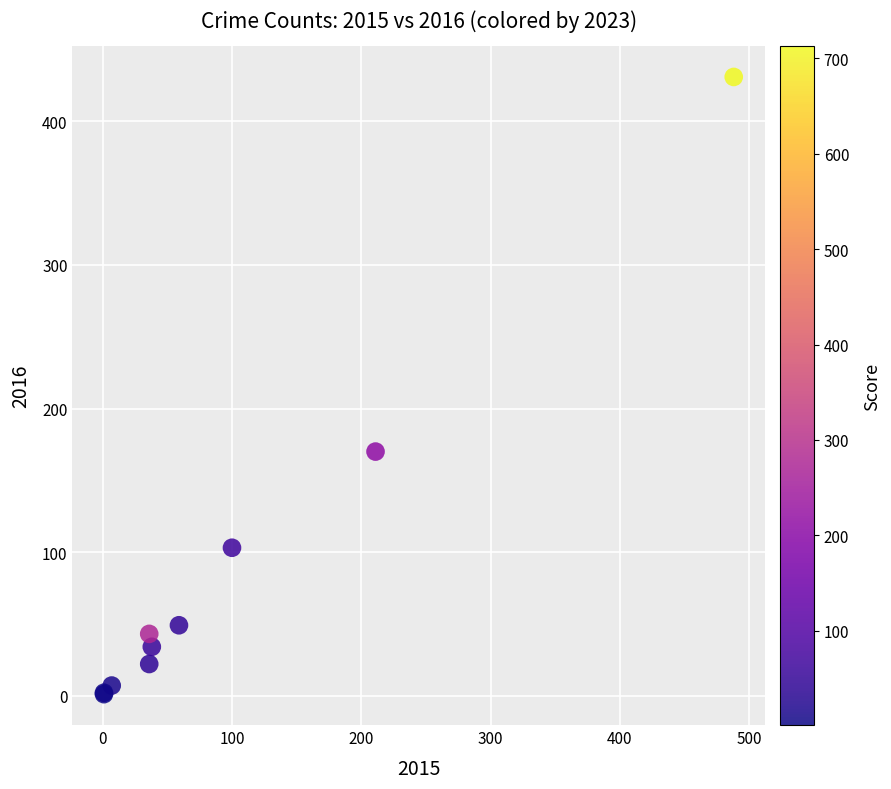

What Y value in the scatter plot is closest to 216?

170